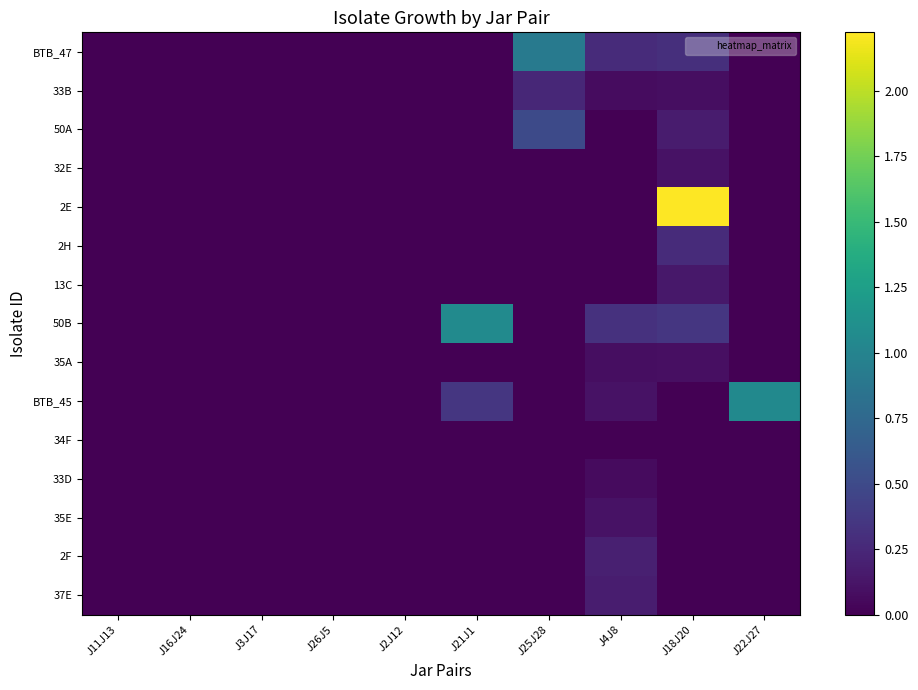

Reading left to right, what are all the values shown in this chart?

BTB_47: J11J13=0.0	J16J24=0.0	J3J17=0.0	J26J5=0.0	J2J12=0.0	J21J1=0.0	J25J28=0.9	J4J8=0.3	J18J20=0.3	J22J27=0.0
33B: J11J13=0.0	J16J24=0.0	J3J17=0.0	J26J5=0.0	J2J12=0.0	J21J1=0.0	J25J28=0.2	J4J8=0.1	J18J20=0.1	J22J27=0.0
50A: J11J13=0.0	J16J24=0.0	J3J17=0.0	J26J5=0.0	J2J12=0.0	J21J1=0.0	J25J28=0.5	J4J8=0.0	J18J20=0.2	J22J27=0.0
32E: J11J13=0.0	J16J24=0.0	J3J17=0.0	J26J5=0.0	J2J12=0.0	J21J1=0.0	J25J28=0.0	J4J8=0.0	J18J20=0.1	J22J27=0.0
2E: J11J13=0.0	J16J24=0.0	J3J17=0.0	J26J5=0.0	J2J12=0.0	J21J1=0.0	J25J28=0.0	J4J8=0.0	J18J20=2.2	J22J27=0.0
2H: J11J13=0.0	J16J24=0.0	J3J17=0.0	J26J5=0.0	J2J12=0.0	J21J1=0.0	J25J28=0.0	J4J8=0.0	J18J20=0.3	J22J27=0.0
13C: J11J13=0.0	J16J24=0.0	J3J17=0.0	J26J5=0.0	J2J12=0.0	J21J1=0.0	J25J28=0.0	J4J8=0.0	J18J20=0.1	J22J27=0.0
50B: J11J13=0.0	J16J24=0.0	J3J17=0.0	J26J5=0.0	J2J12=0.0	J21J1=1.1	J25J28=0.0	J4J8=0.3	J18J20=0.4	J22J27=0.0
35A: J11J13=0.0	J16J24=0.0	J3J17=0.0	J26J5=0.0	J2J12=0.0	J21J1=0.0	J25J28=0.0	J4J8=0.1	J18J20=0.1	J22J27=0.0
BTB_45: J11J13=0.0	J16J24=0.0	J3J17=0.0	J26J5=0.0	J2J12=0.0	J21J1=0.4	J25J28=0.0	J4J8=0.1	J18J20=0.0	J22J27=1.1
34F: J11J13=0.0	J16J24=0.0	J3J17=0.0	J26J5=0.0	J2J12=0.0	J21J1=0.0	J25J28=0.0	J4J8=0.0	J18J20=0.0	J22J27=0.0
33D: J11J13=0.0	J16J24=0.0	J3J17=0.0	J26J5=0.0	J2J12=0.0	J21J1=0.0	J25J28=0.0	J4J8=0.1	J18J20=0.0	J22J27=0.0
35E: J11J13=0.0	J16J24=0.0	J3J17=0.0	J26J5=0.0	J2J12=0.0	J21J1=0.0	J25J28=0.0	J4J8=0.1	J18J20=0.0	J22J27=0.0
2F: J11J13=0.0	J16J24=0.0	J3J17=0.0	J26J5=0.0	J2J12=0.0	J21J1=0.0	J25J28=0.0	J4J8=0.2	J18J20=0.0	J22J27=0.0
37E: J11J13=0.0	J16J24=0.0	J3J17=0.0	J26J5=0.0	J2J12=0.0	J21J1=0.0	J25J28=0.0	J4J8=0.2	J18J20=0.0	J22J27=0.0